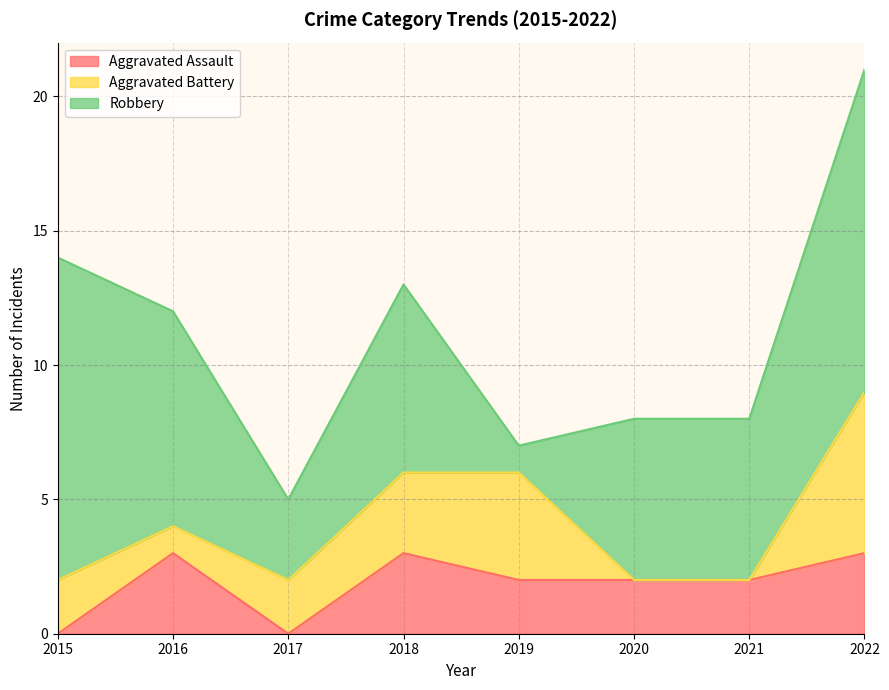

Between which two adjacent categories do Robbery and Aggravated Assault first intersect?

2018 and 2019